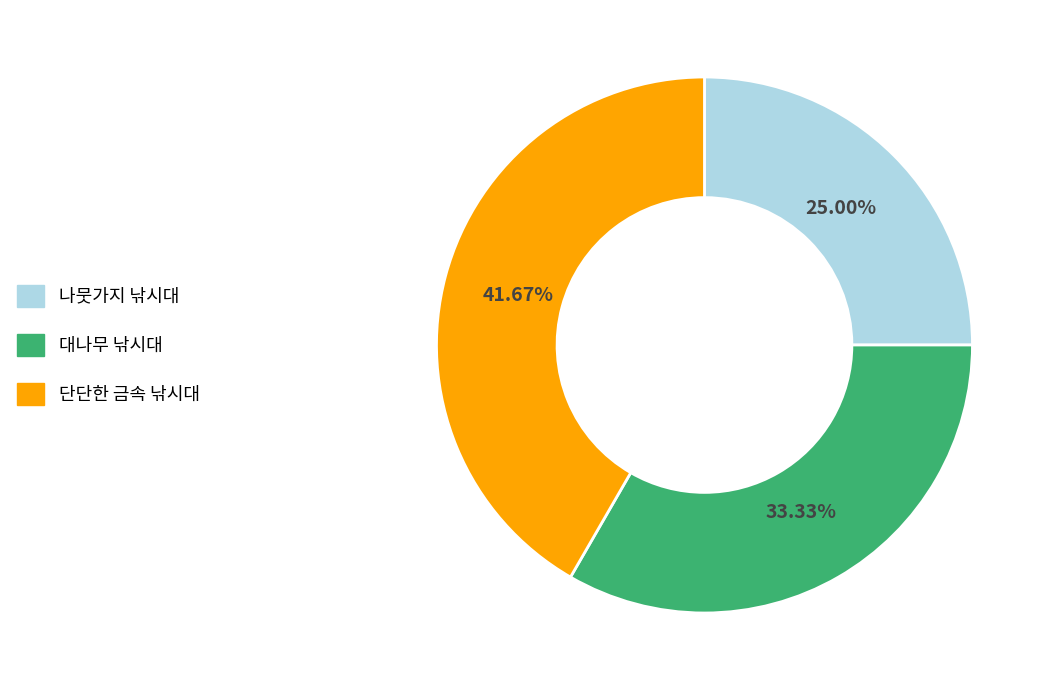

How many slices are in this pie chart?

3